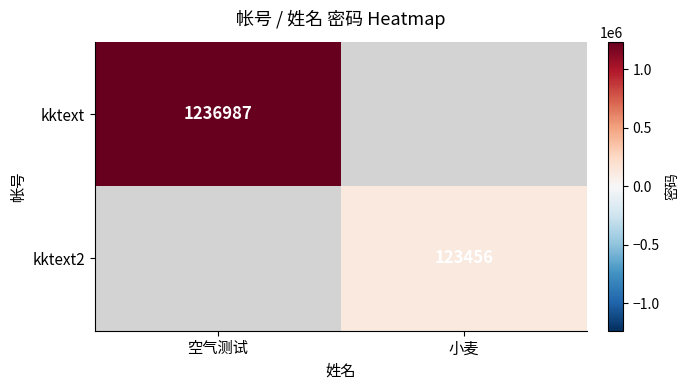

The value of kktext at 空气测试 is 1236987. True or false?

True